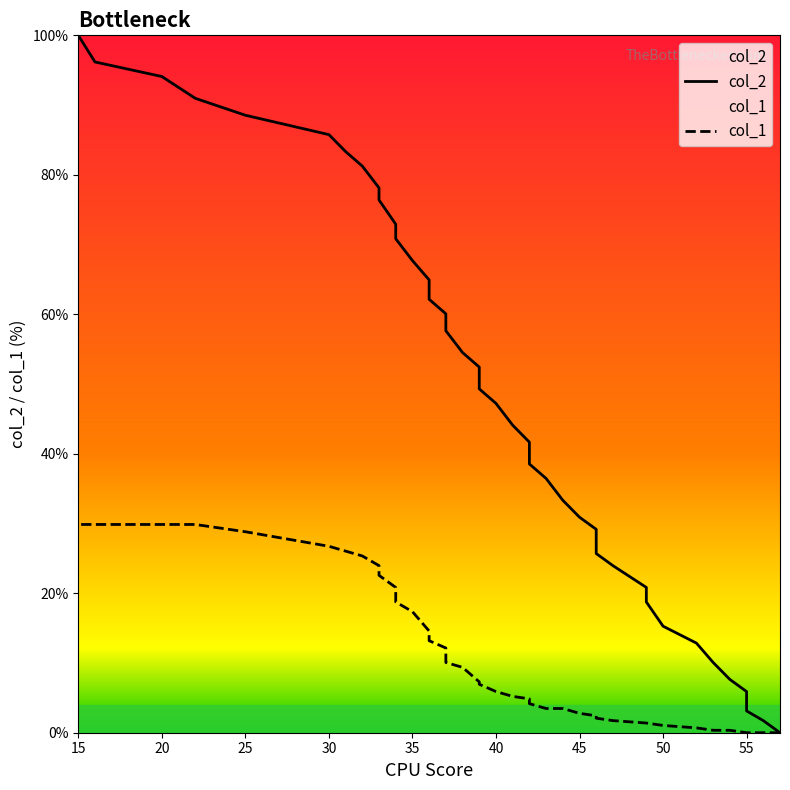

What is the maximum value for col_1?

29.9